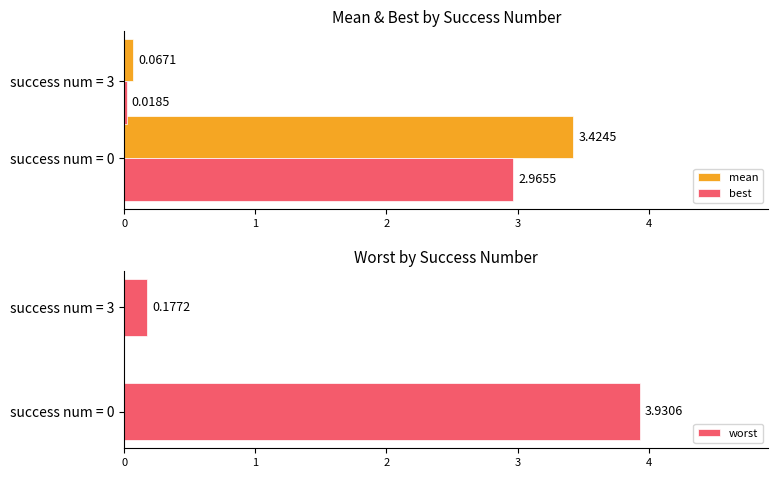

Reading left to right, transcribe all the data shown in this chart.

mean: 3.4	0.1
best: 3.0	0.0
worst: 3.9	0.2